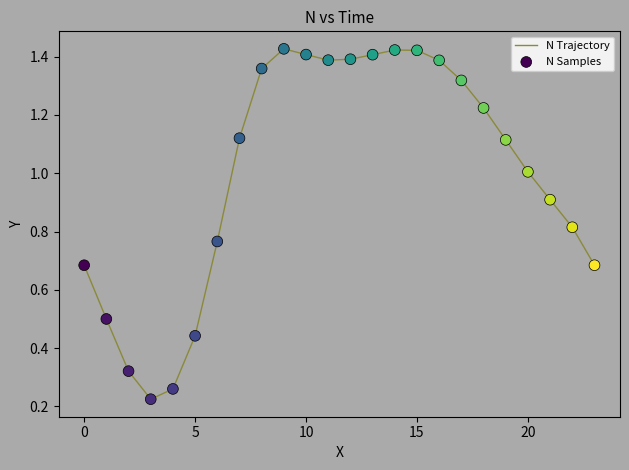

Is this an area chart (filled region under the line)?

No